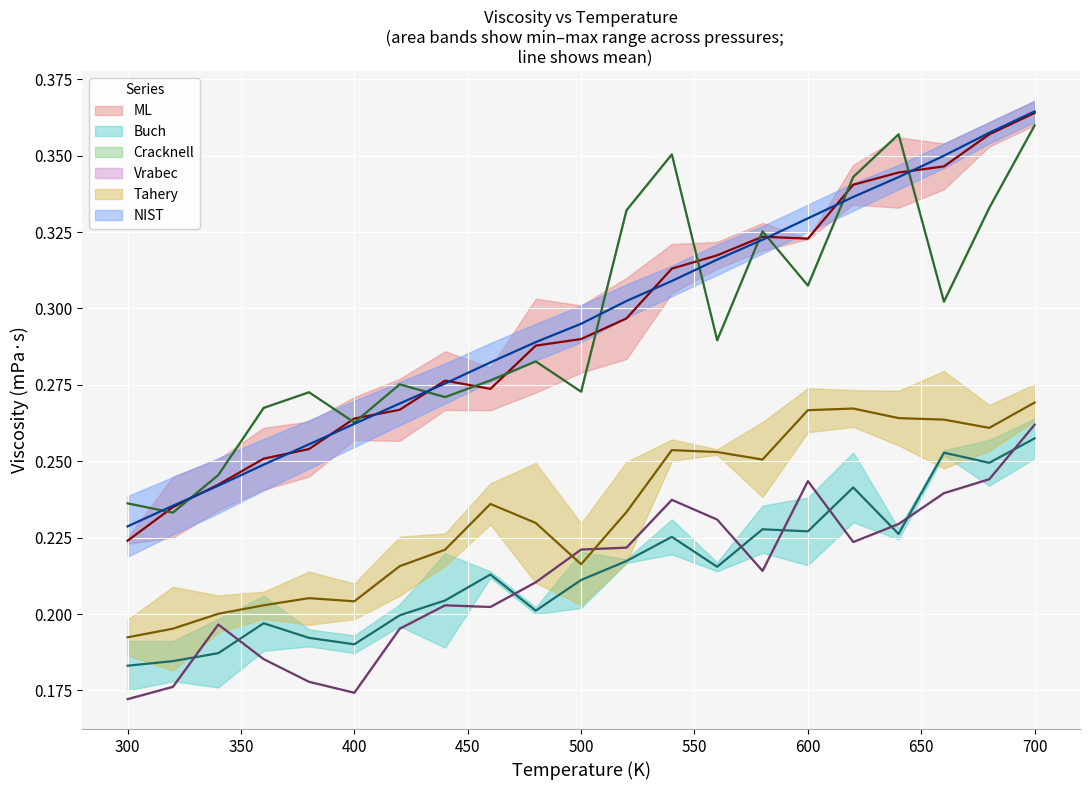

True or false: Vrabec and Cracknell cross at least once.

False